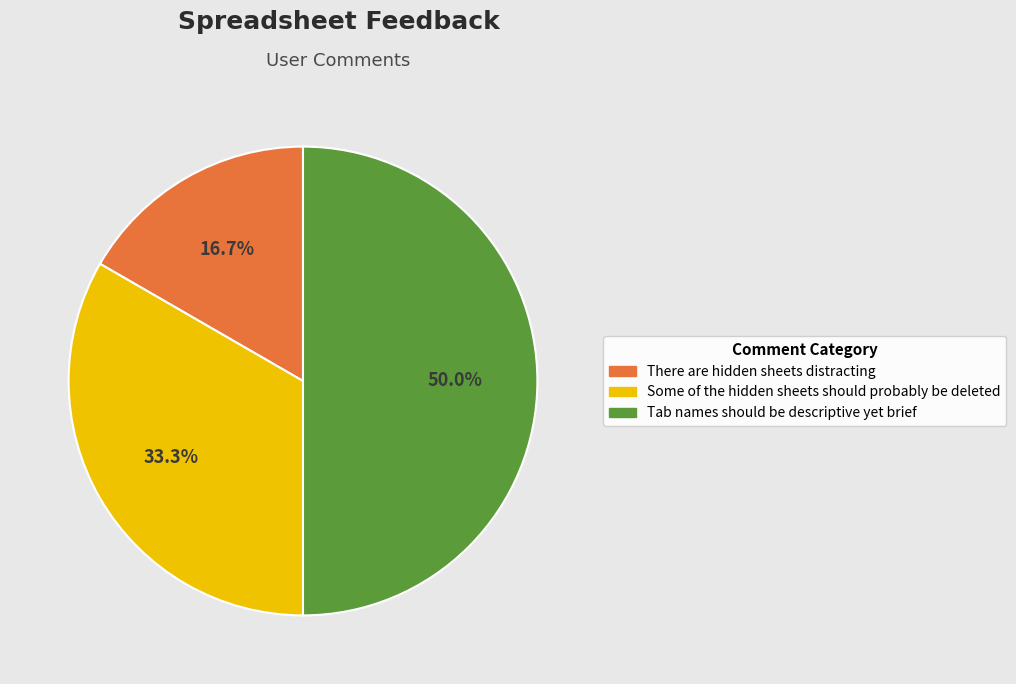

Count the number of slices in the pie.

3